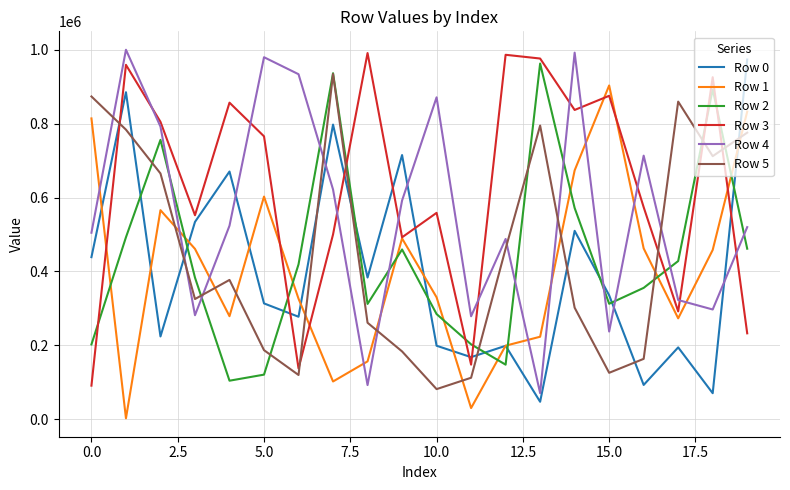

What is the greatest value displayed?

999937